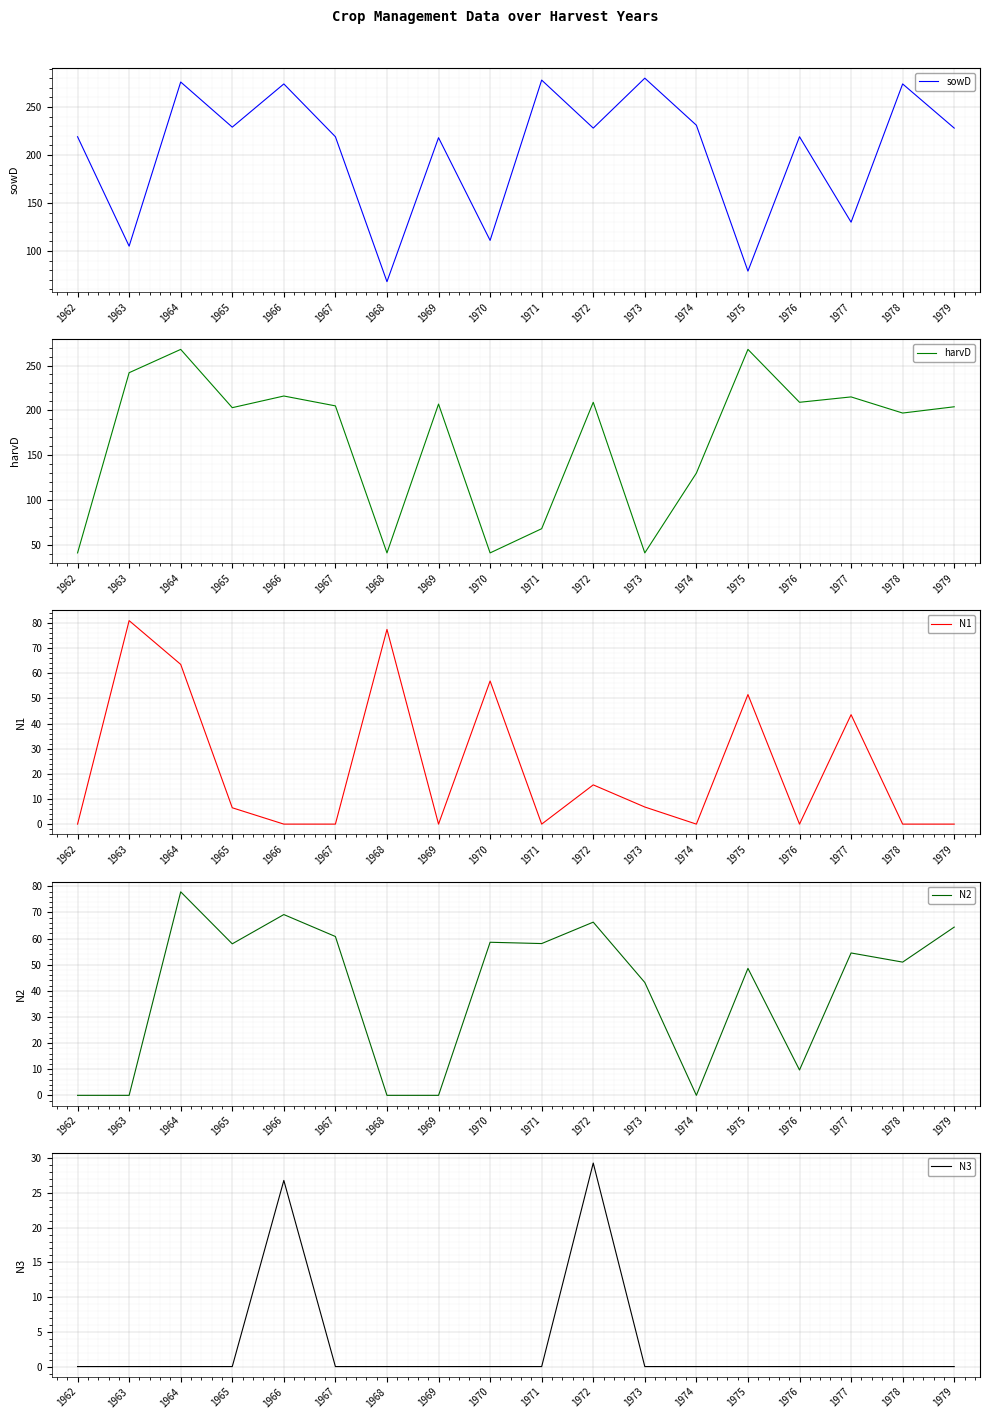

What is the difference between the maximum and minimum values in the N1 series?

80.9